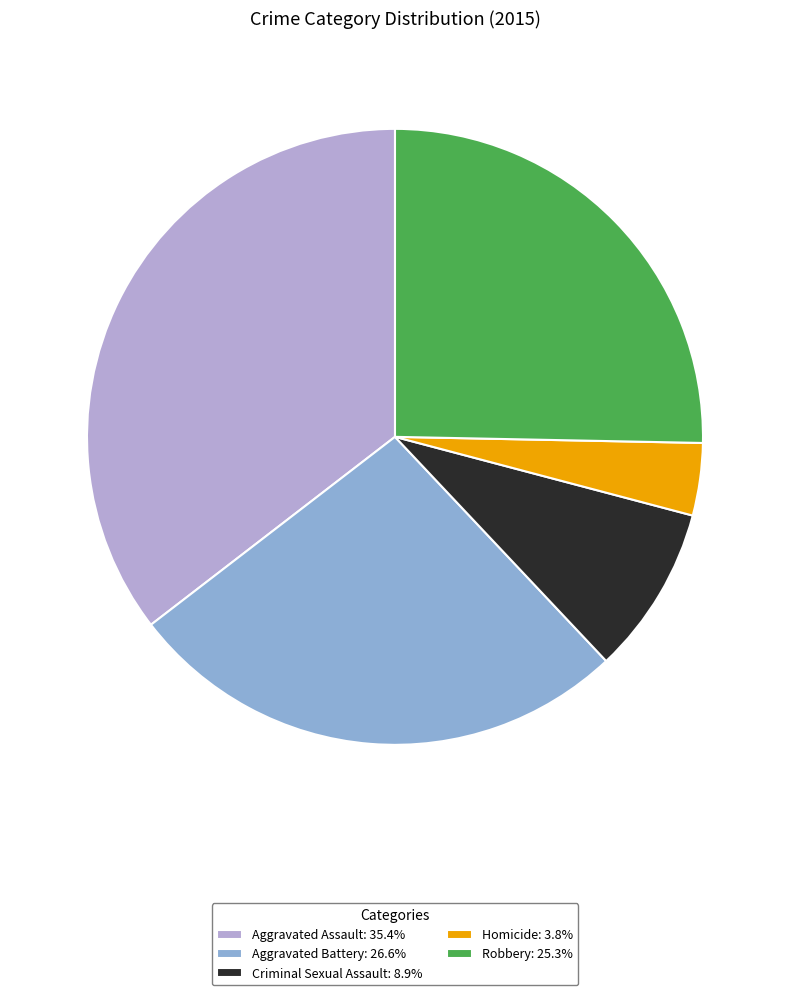

Is the sum of Homicide: 3.8% and Robbery: 25.3% greater than half?

No